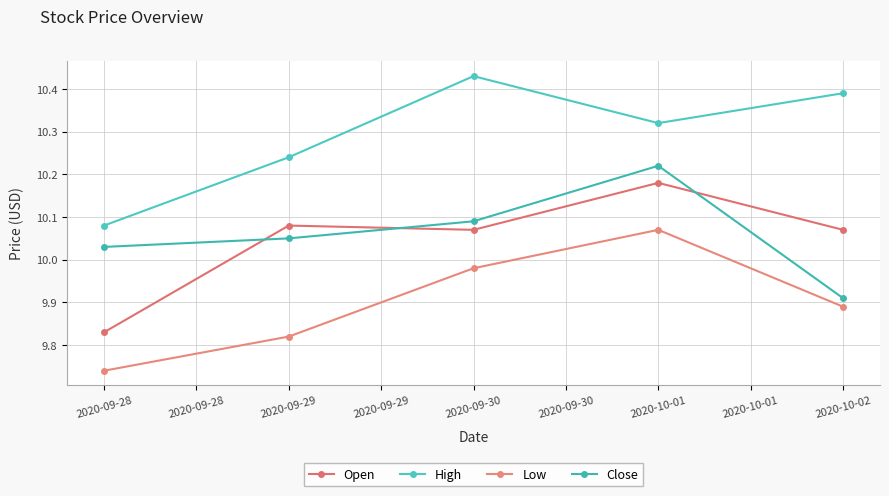

Reading left to right, transcribe all the data shown in this chart.

Open: 9.8	10.1	10.1	10.2	10.1
High: 10.1	10.2	10.4	10.3	10.4
Low: 9.7	9.8	10.0	10.1	9.9
Close: 10.0	10.1	10.1	10.2	9.9